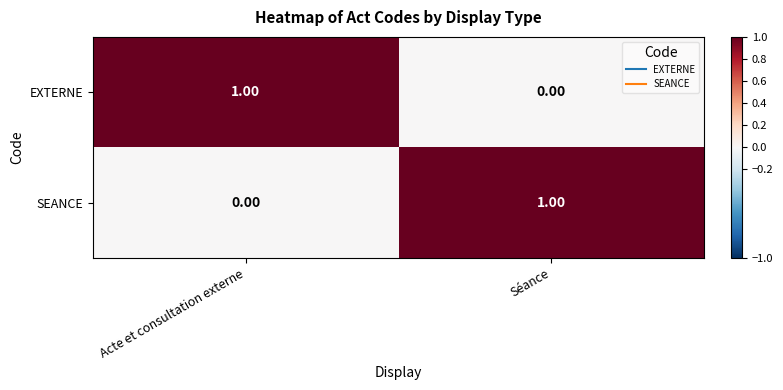

Which category has the highest value in the SEANCE series?

Séance